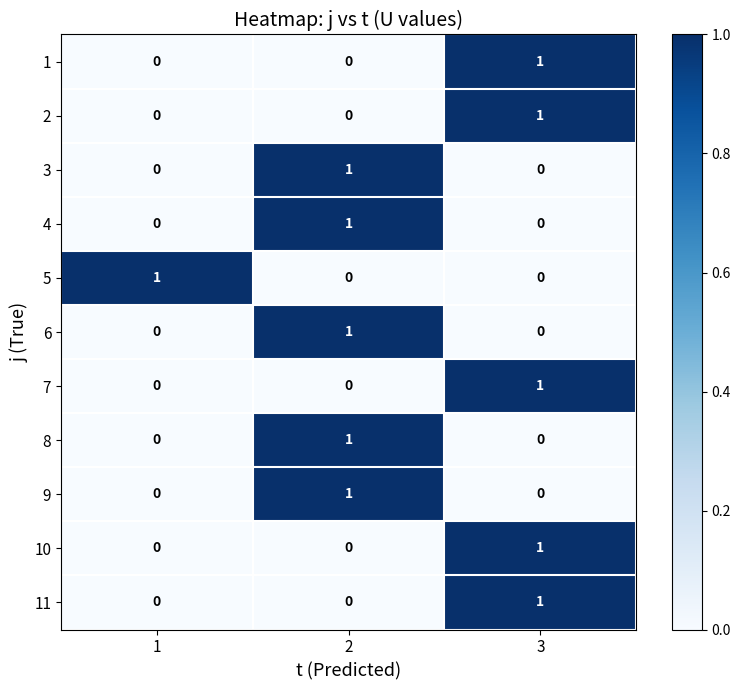

How many 10 values are between 0 and 1?

3